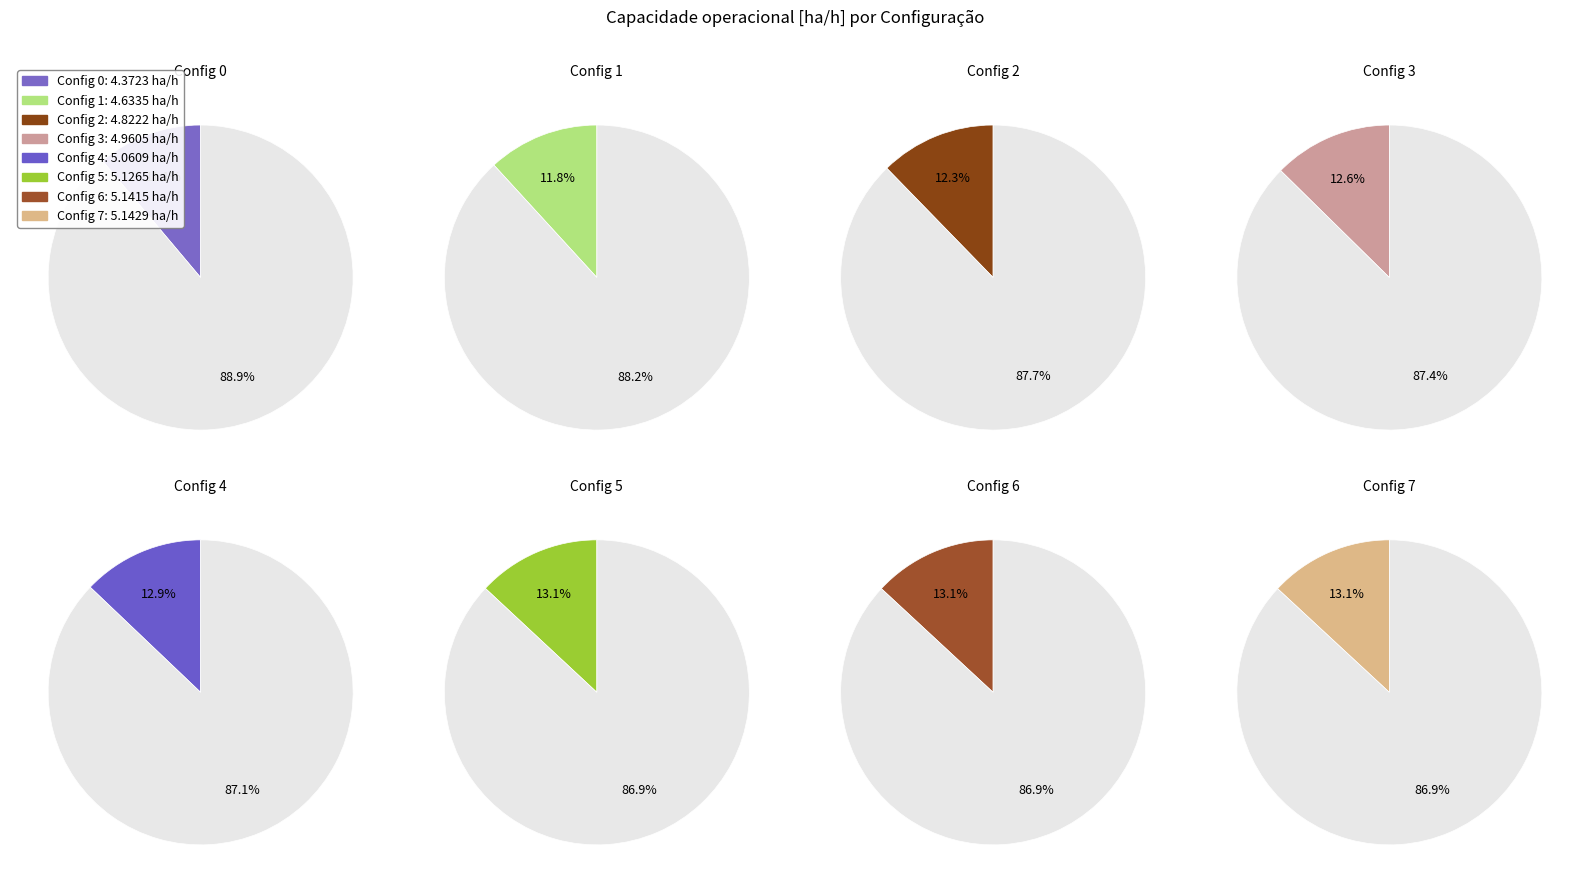

How many slices are in this pie chart?

8